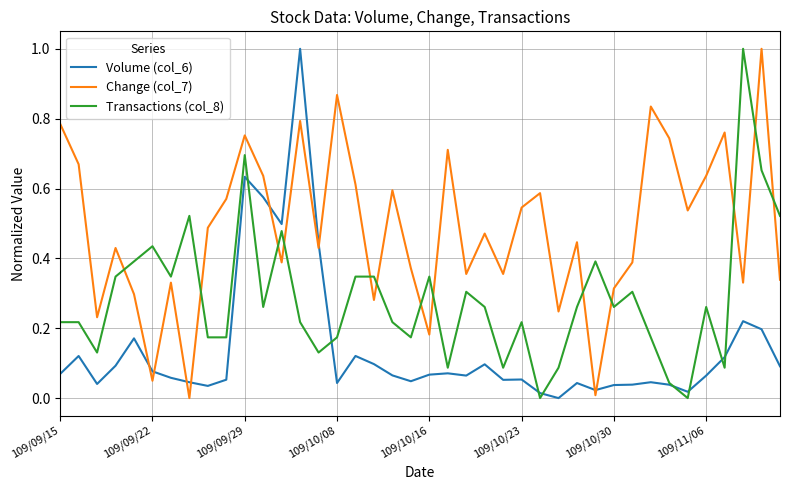

True or false: Volume (col_6) and Change (col_7) cross at least once.

True